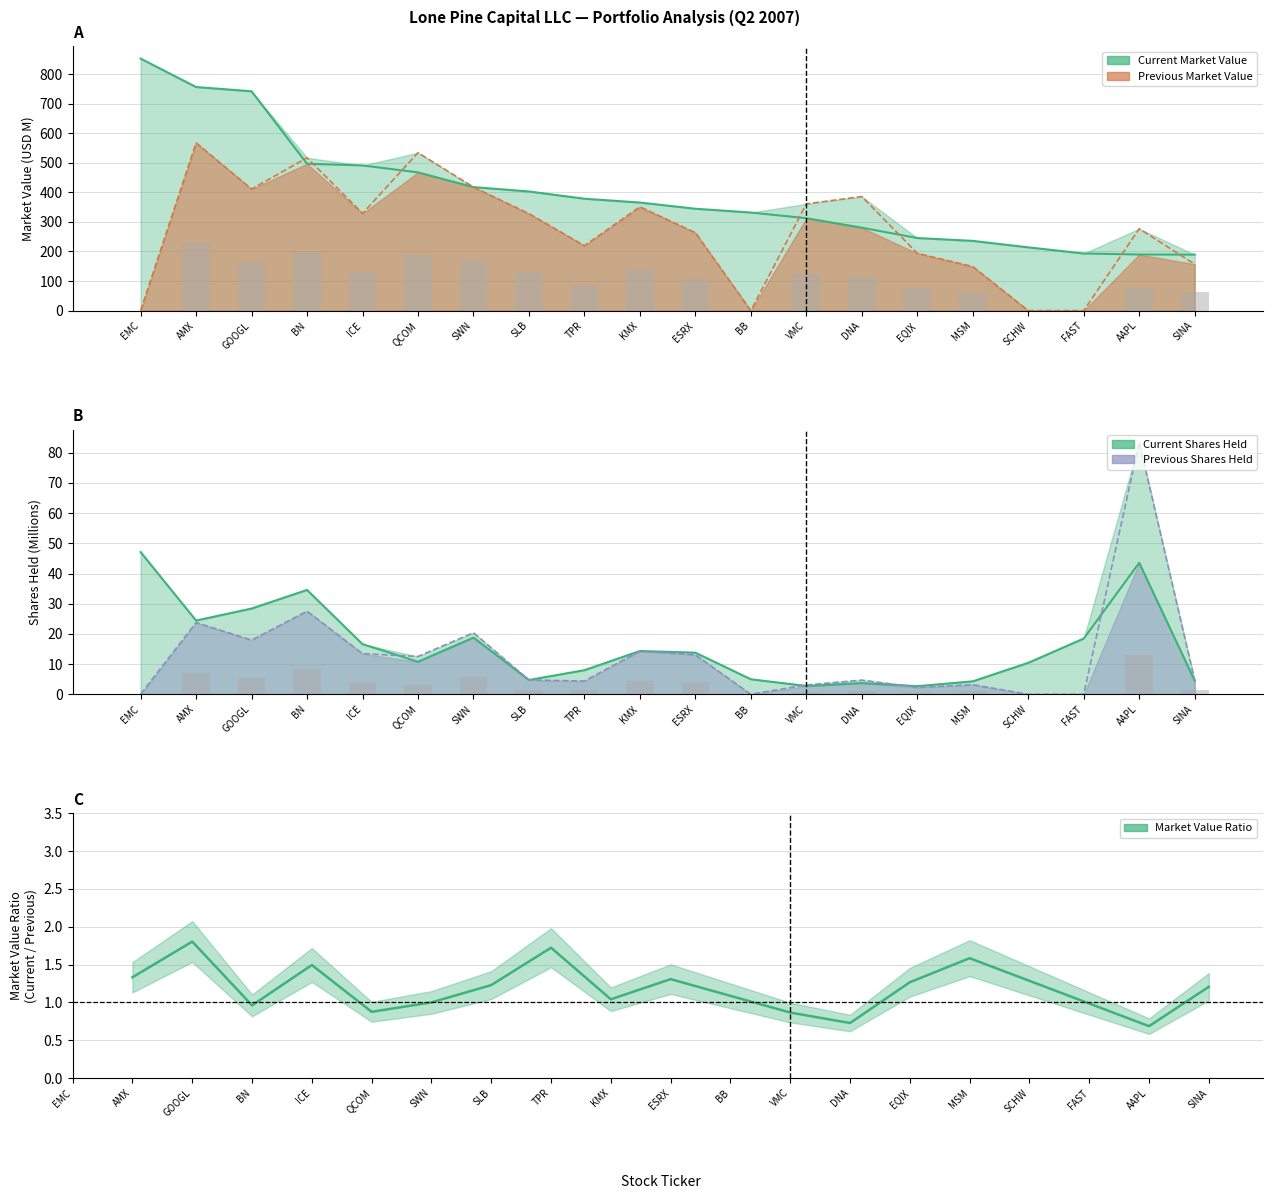

Which series has the largest total across all categories?

Current Market Value